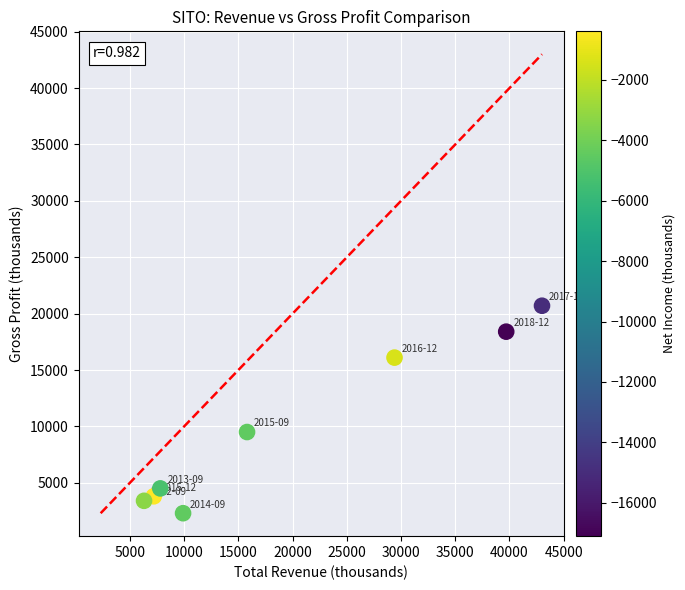

What is the range of Y values (max minus min)?

18400